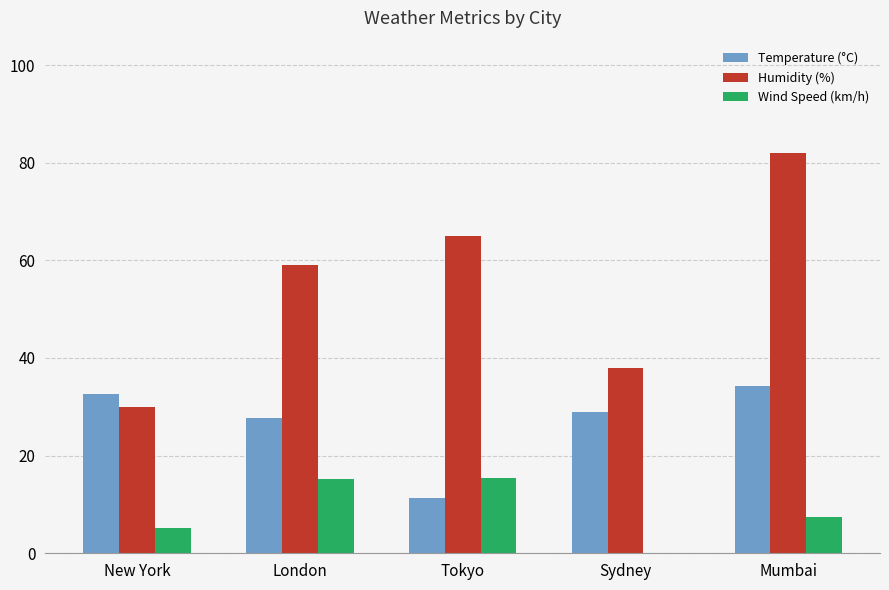

At which category does the chart reach its peak across all series?

Mumbai